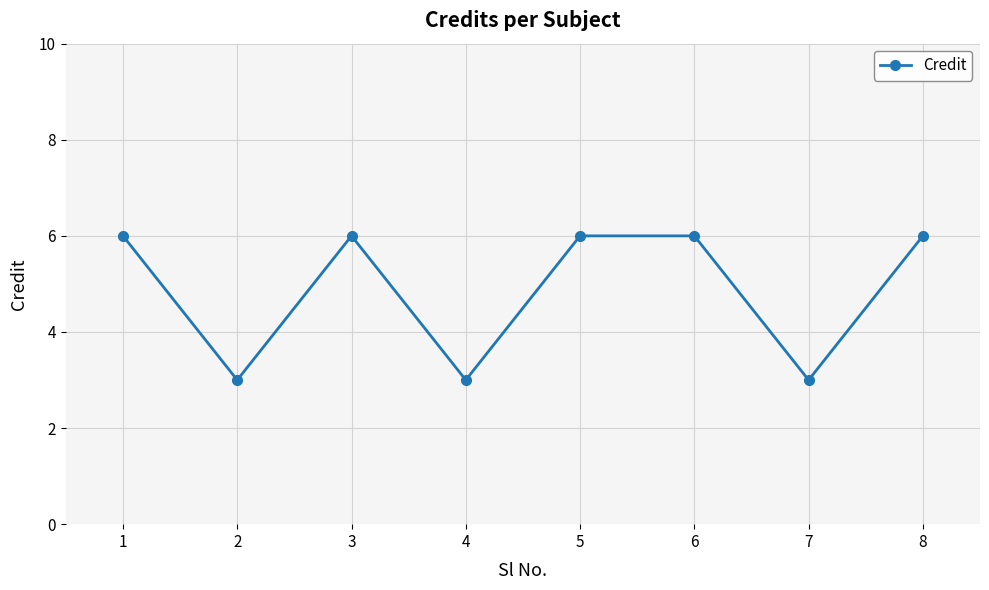

Does the chart have visible grid lines?

Yes